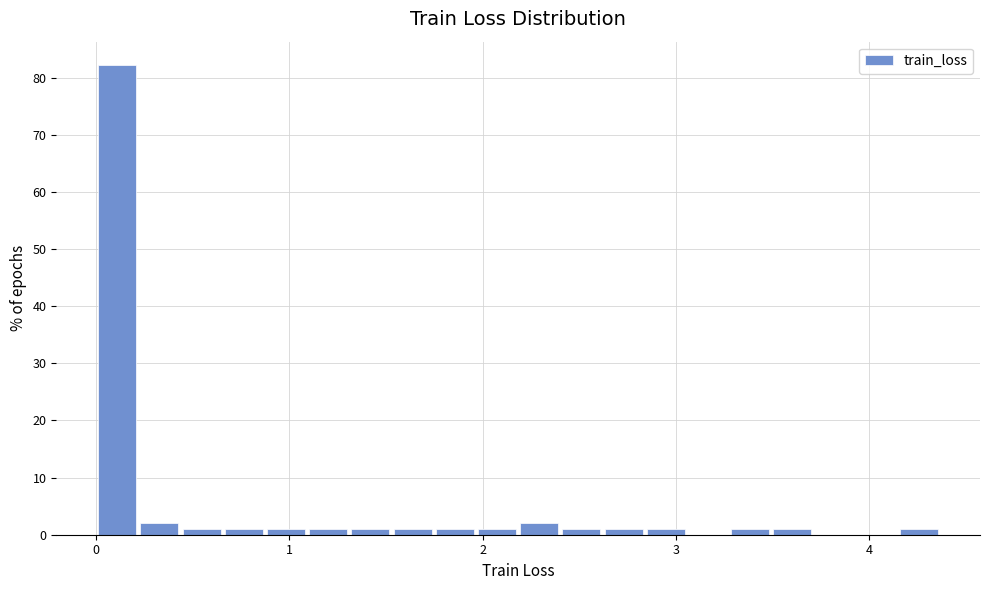

Read against the x-axis, roughly where is the centre of the tallest bar?

0.1